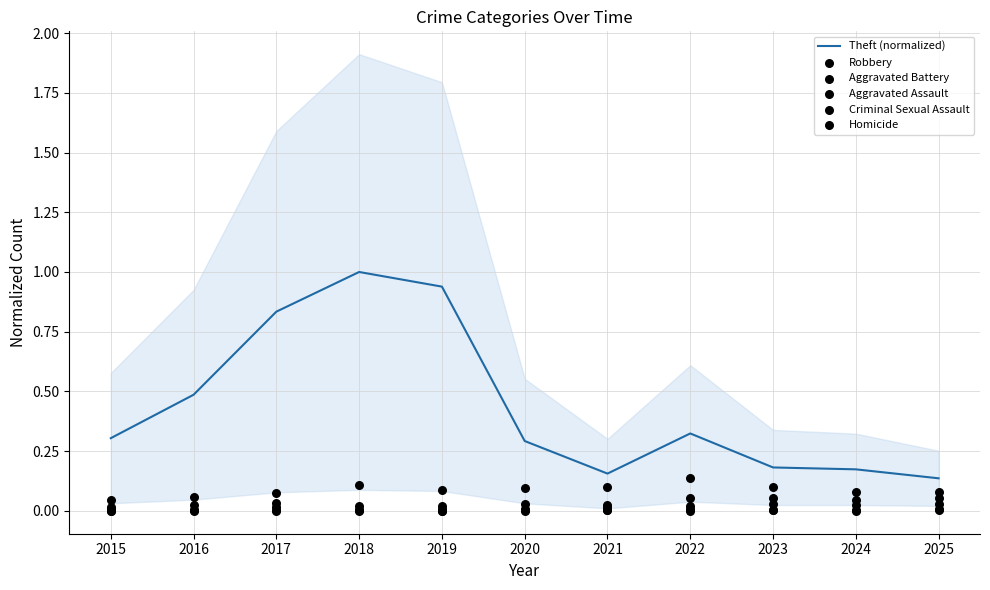

Which series contains the highest Y value?

Theft (normalized)